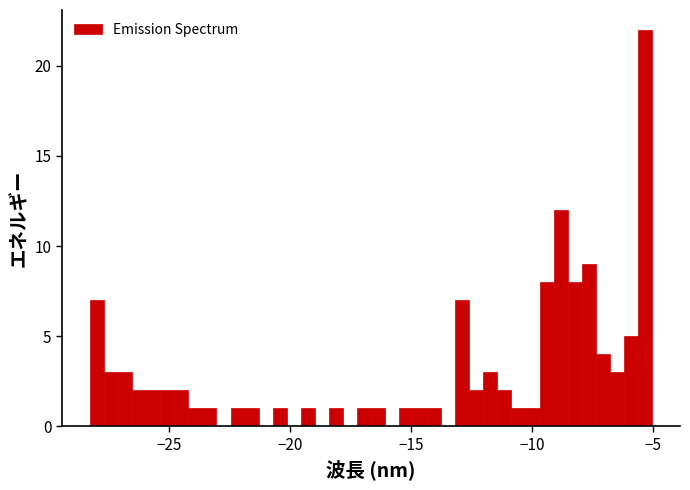

Around what value on the x-axis is the tallest bar? Give the approximate position of its centre, as read against the axis.

-5.5